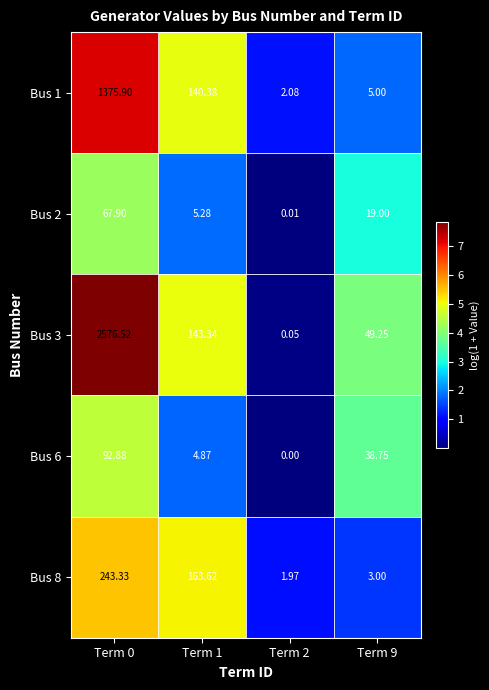

Is the value of Bus 6 at Term 9 greater than the value of Bus 1 at Term 2?

Yes